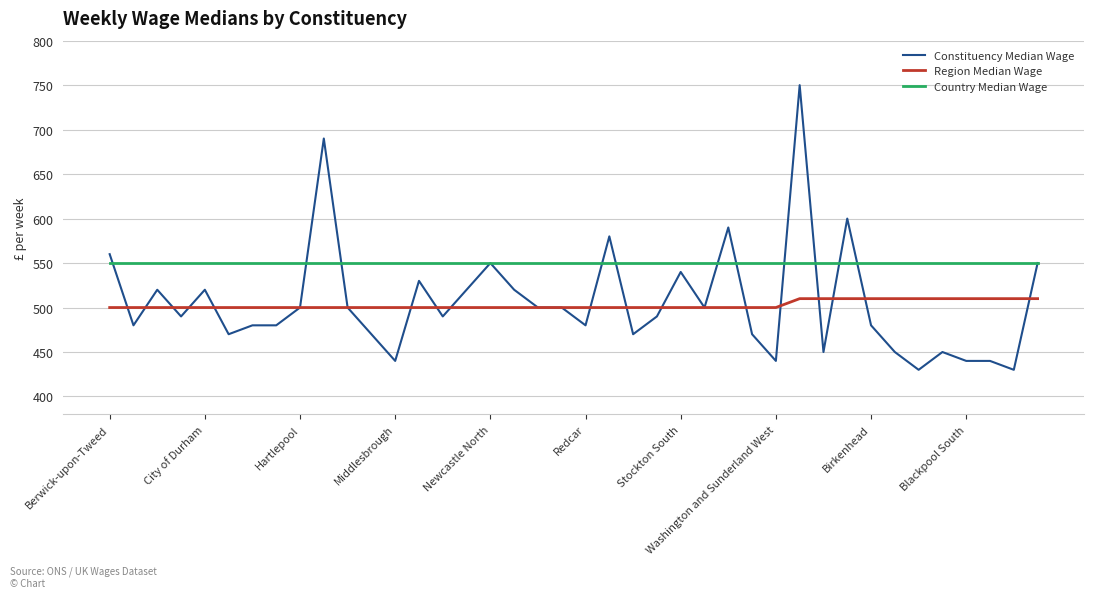

What is the minimum value for Region Median Wage?

500